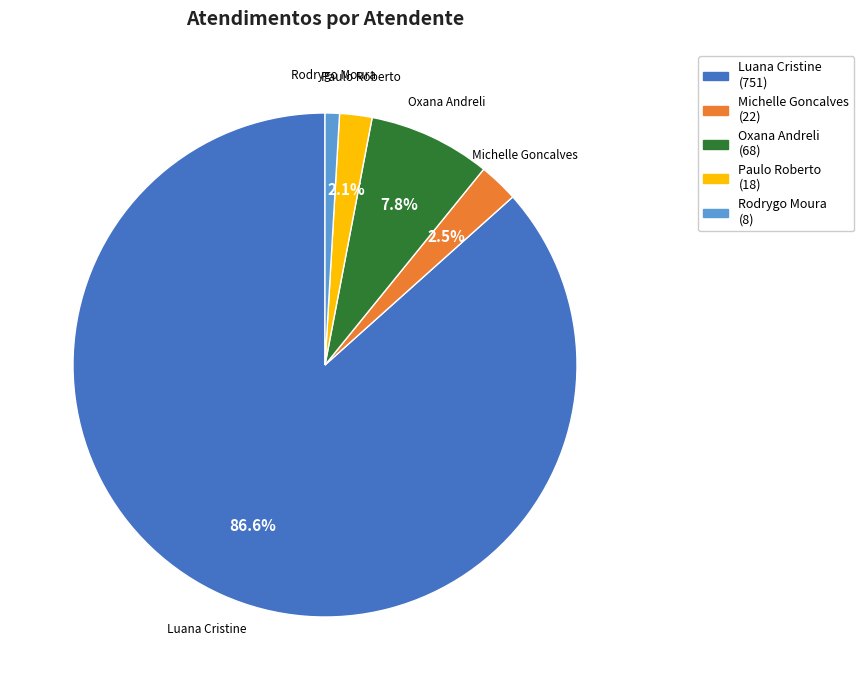

Is there a majority slice in this chart?

Yes